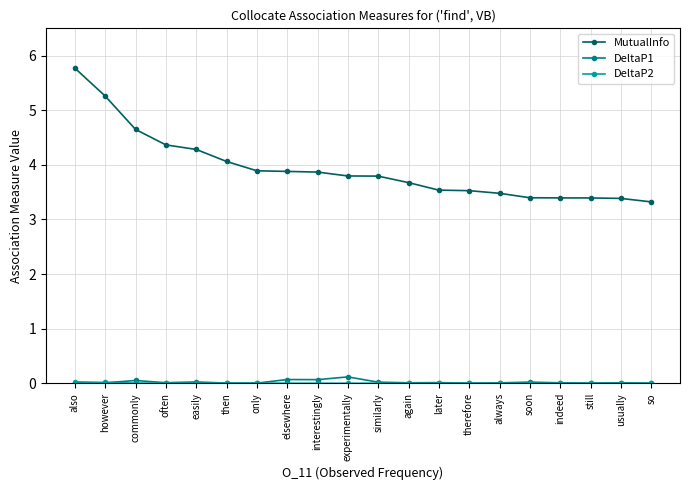

True or false: MutualInfo and DeltaP1 intersect in this chart.

False